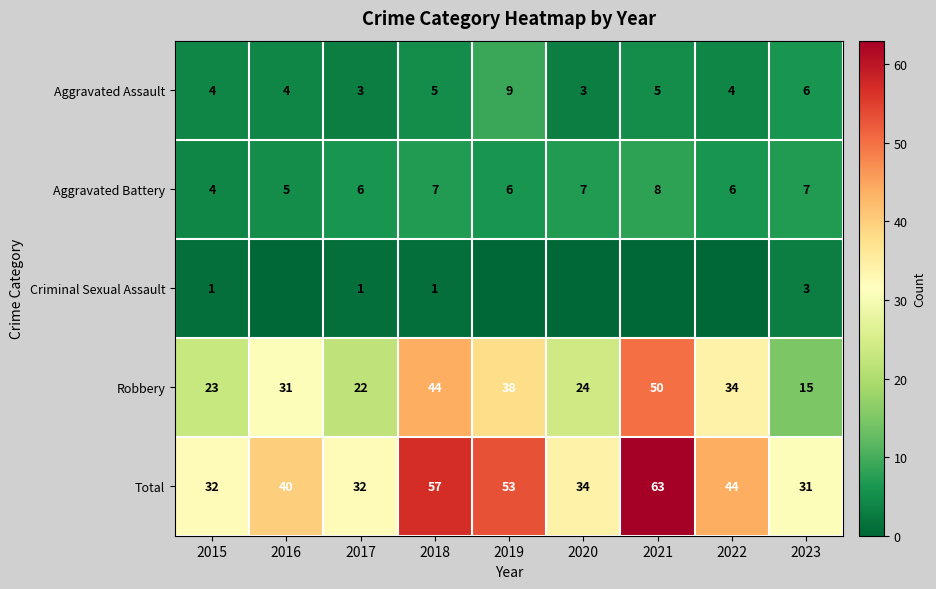

What is the total value across all series at 2023?

62